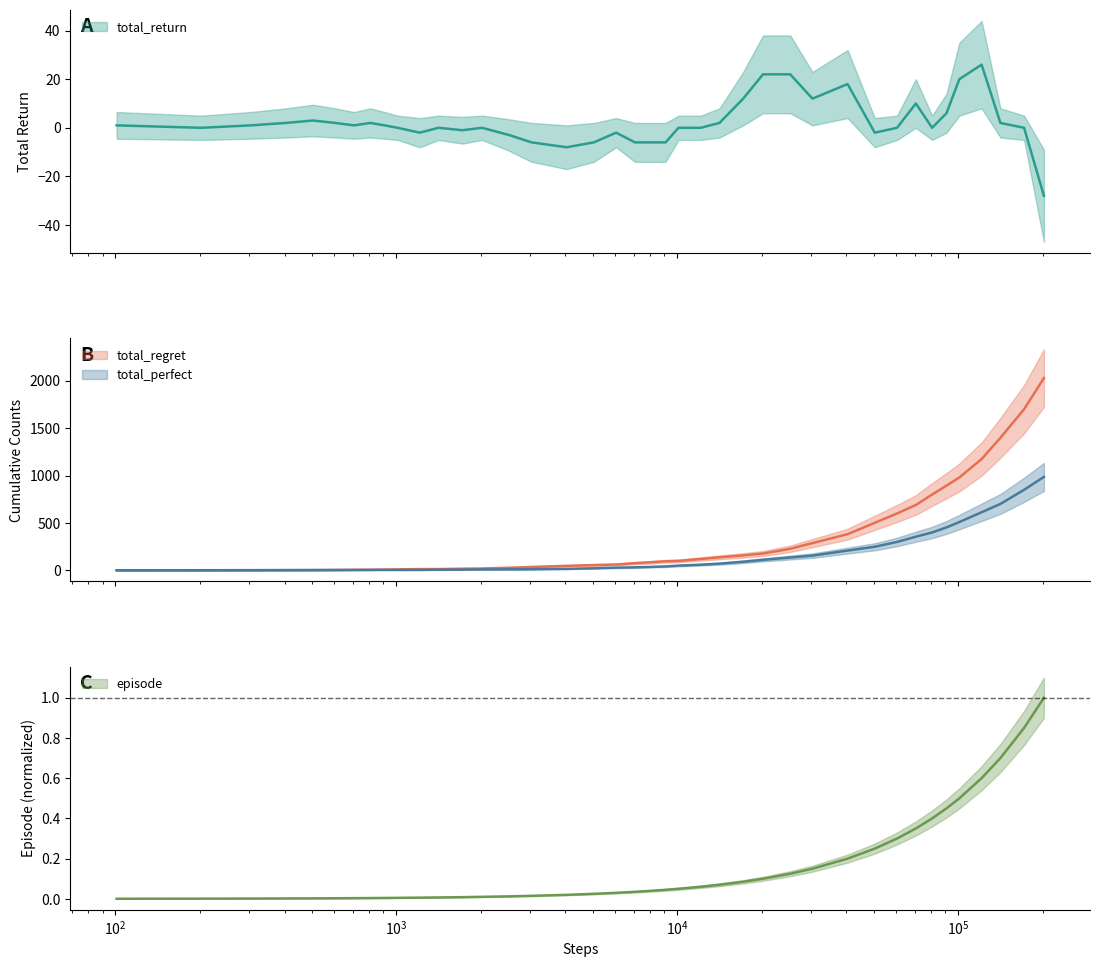

Is it true that total_return equals 4.0 at 34?

False